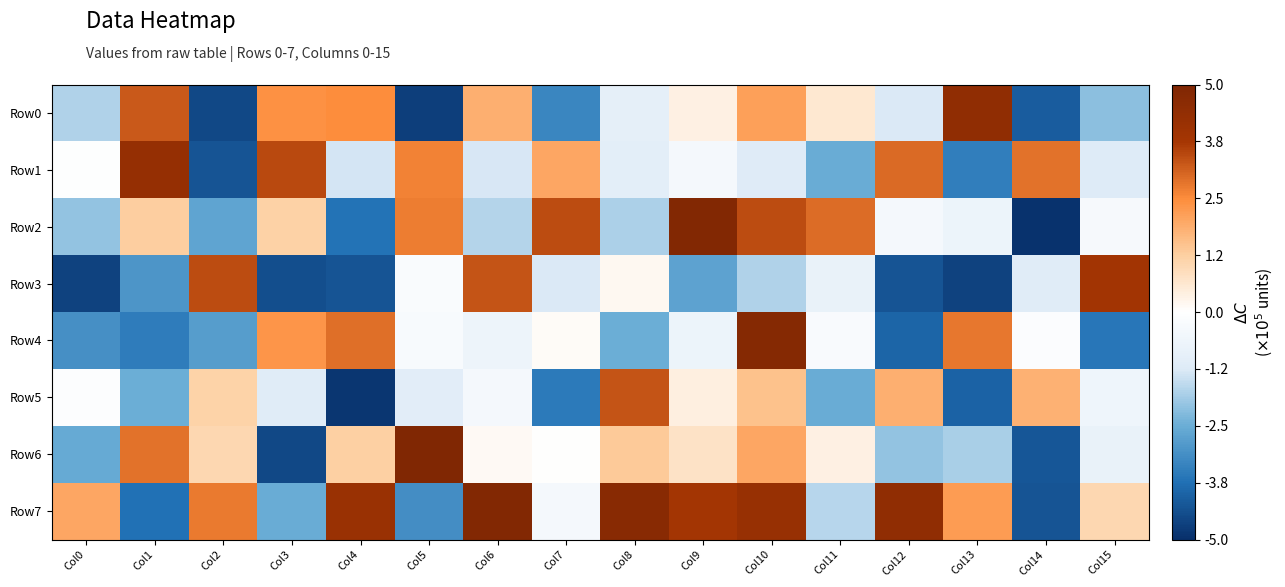

Rank the series by their maximum value, from highest to lowest.

Row6, Row7, Row2, Row4, Row0, Row1, Row3, Row5